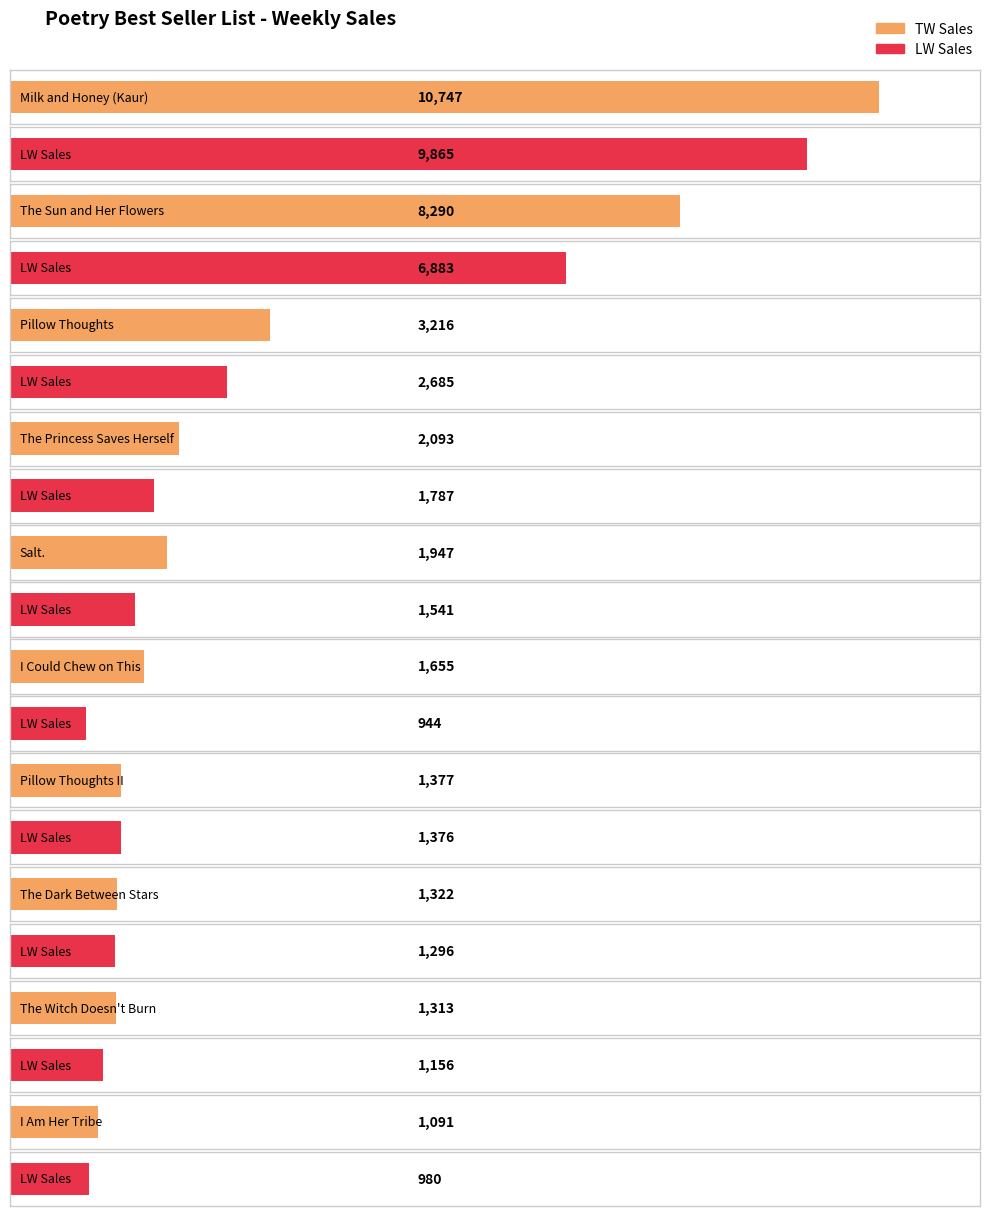

Which label corresponds to the smallest value in the chart?

I Could Chew on This